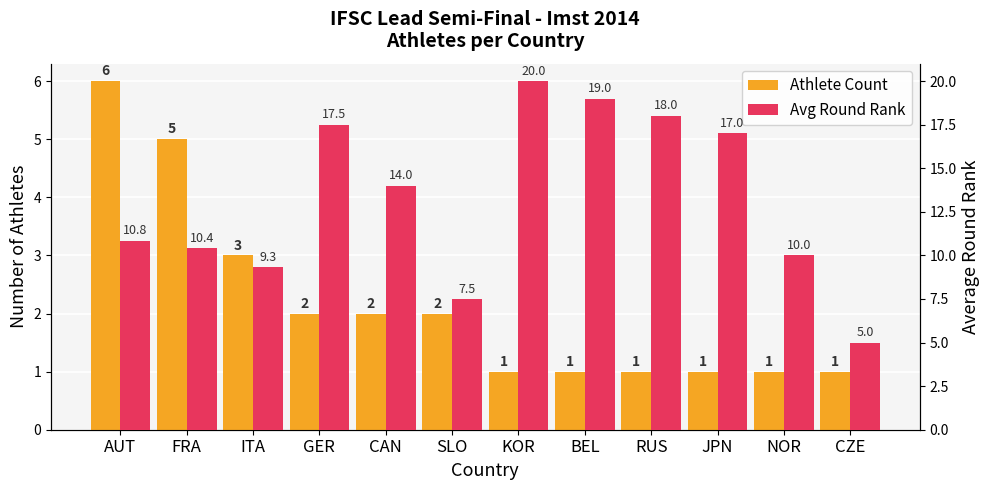

Rank the series at JPN from highest to lowest value.

Avg Round Rank, Athlete Count